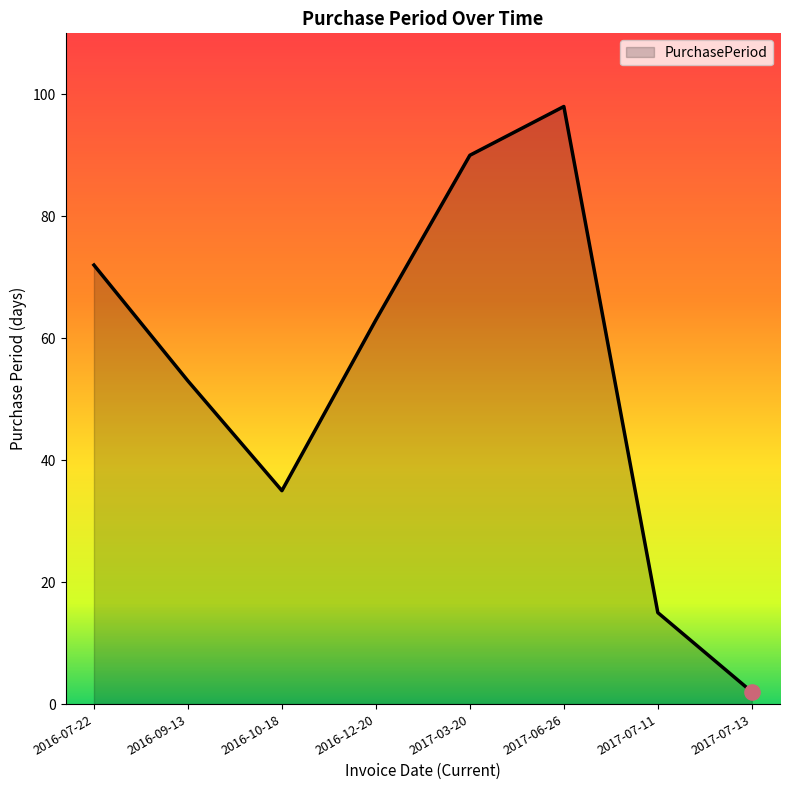

What is the change in value from 2016-07-22 to 2017-06-26?

+26